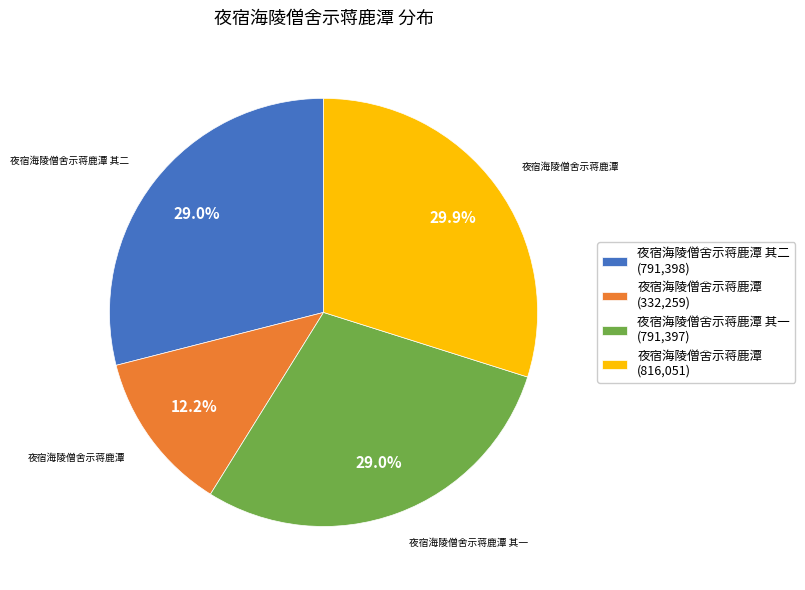

How many segments does this pie chart have?

4